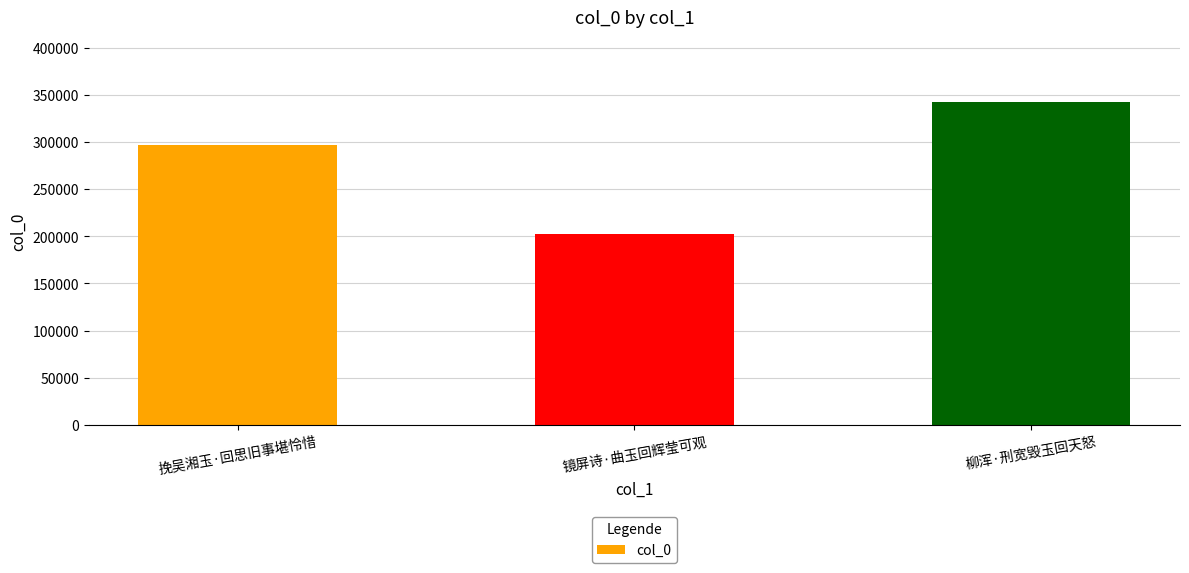

Reading left to right, extract all data points from this chart.

297306	202493	342875